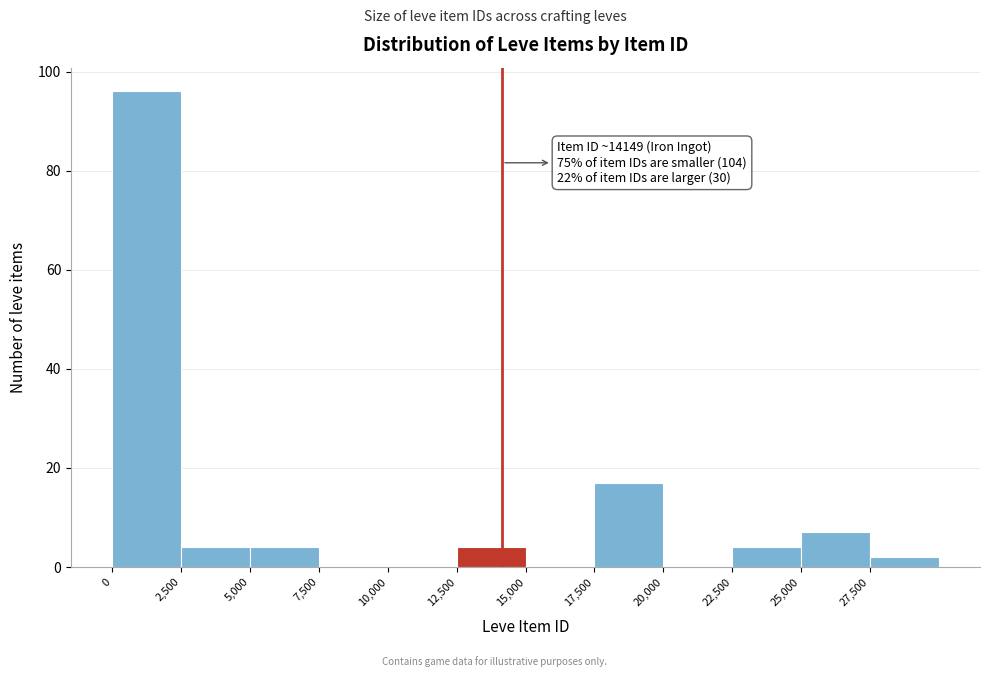

Which range on the x-axis has the tallest bar?

0 to 2500